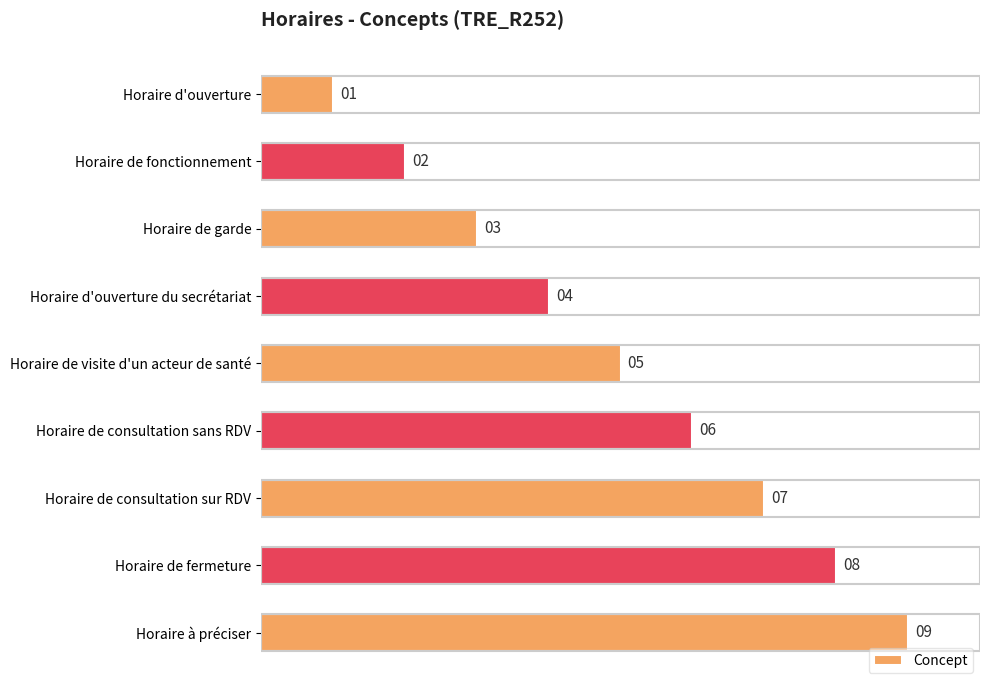

What position from the bottom is Horaire de consultation sans RDV?

4